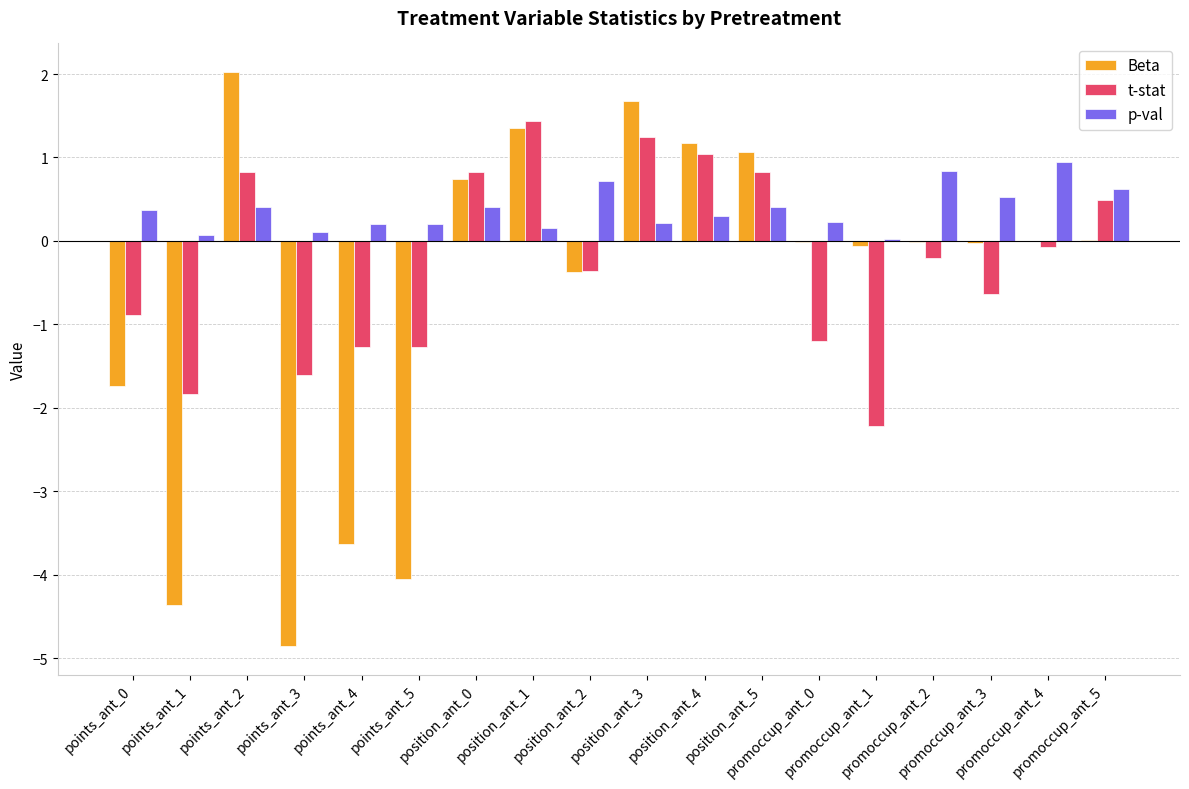

What is the greatest value displayed?

2.0